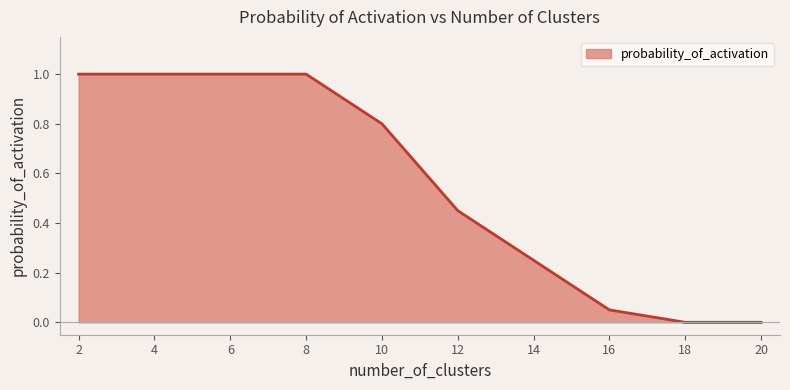

Approximately how many times larger is the value at 2 compared to 4?

1.0